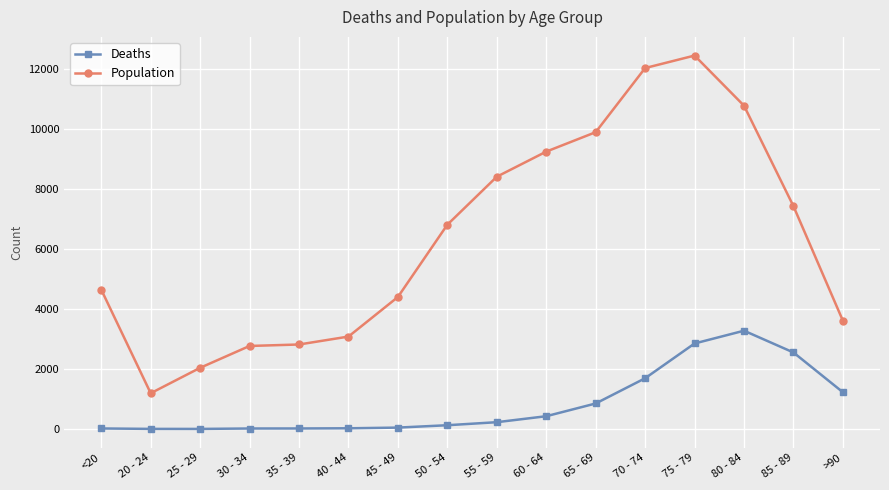

What is the greatest value displayed?

12434